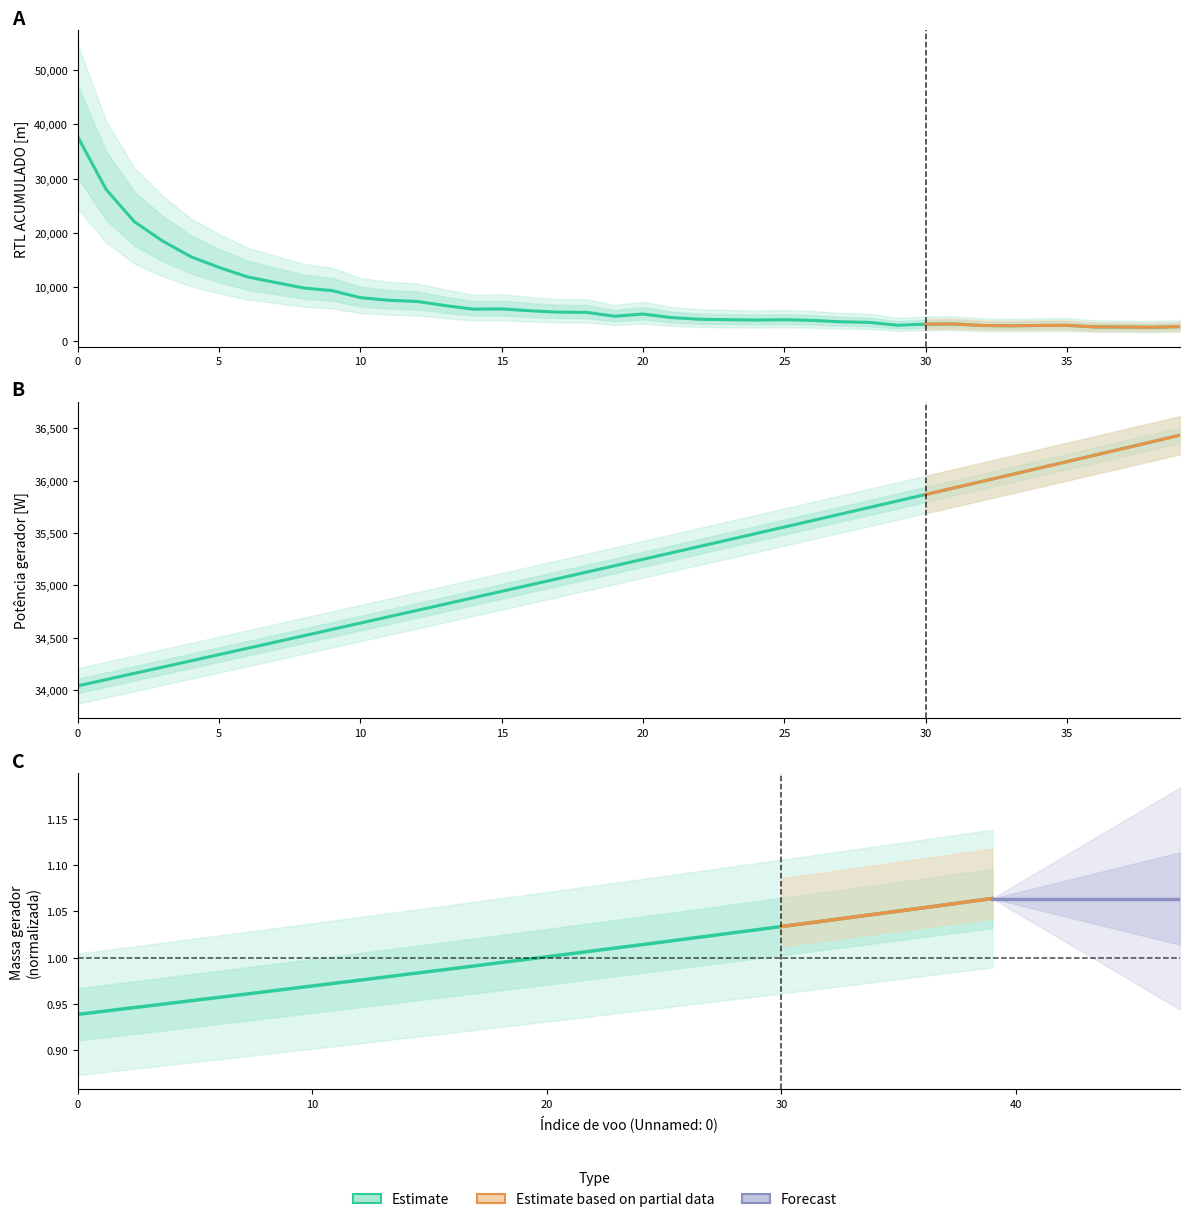

Which series has the widest spread of values?

RTL ACUMULADO [m]